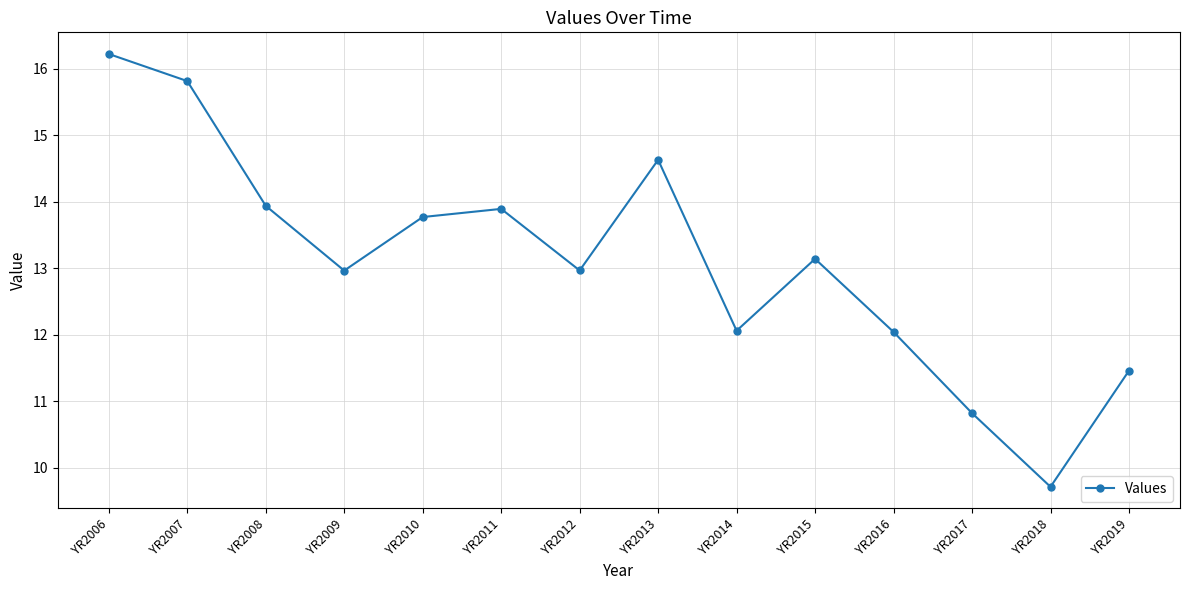

Between YR2009 and YR2006, which is larger?

YR2006